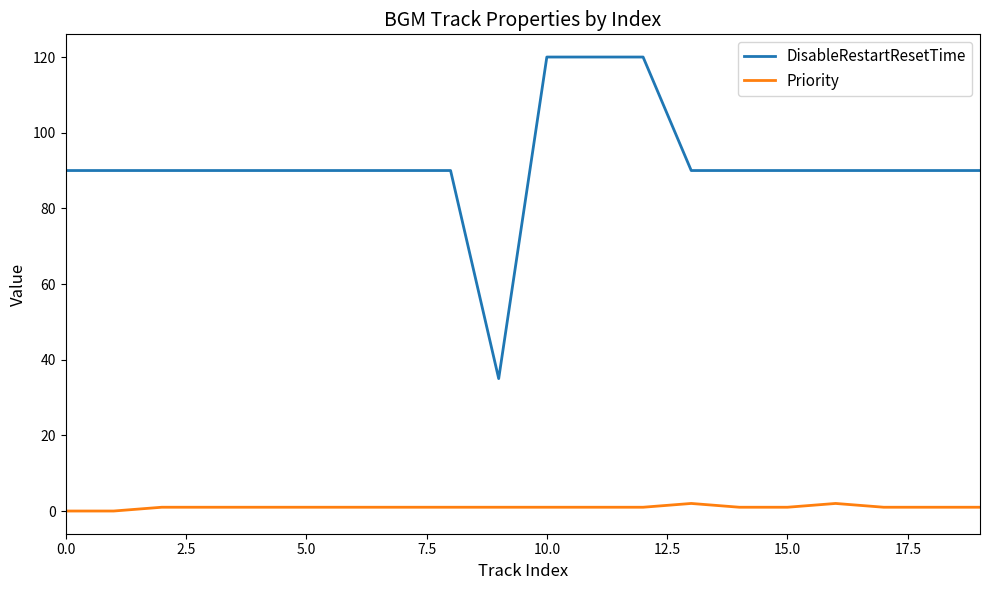

What is the difference between the maximum and minimum values in the DisableRestartResetTime series?

85